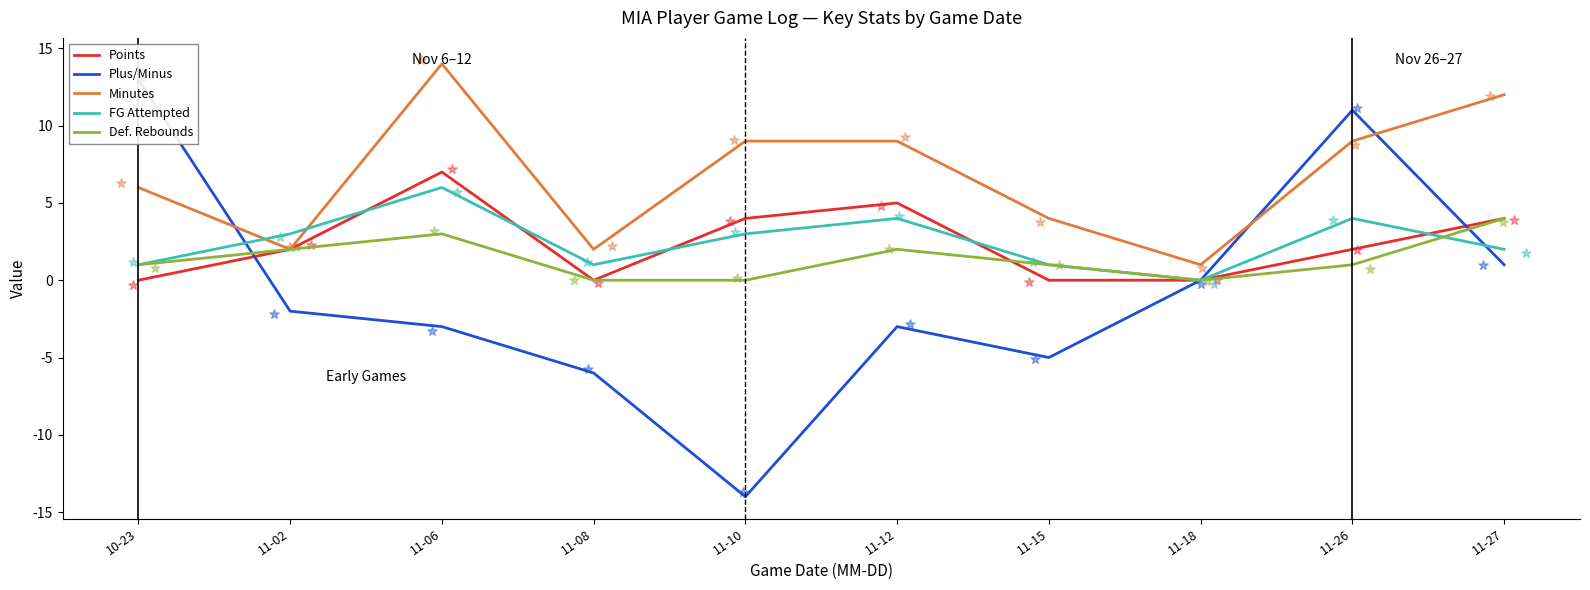

What are all the series names shown in the legend?

Points, Plus/Minus, Minutes, FG Attempted, Def. Rebounds